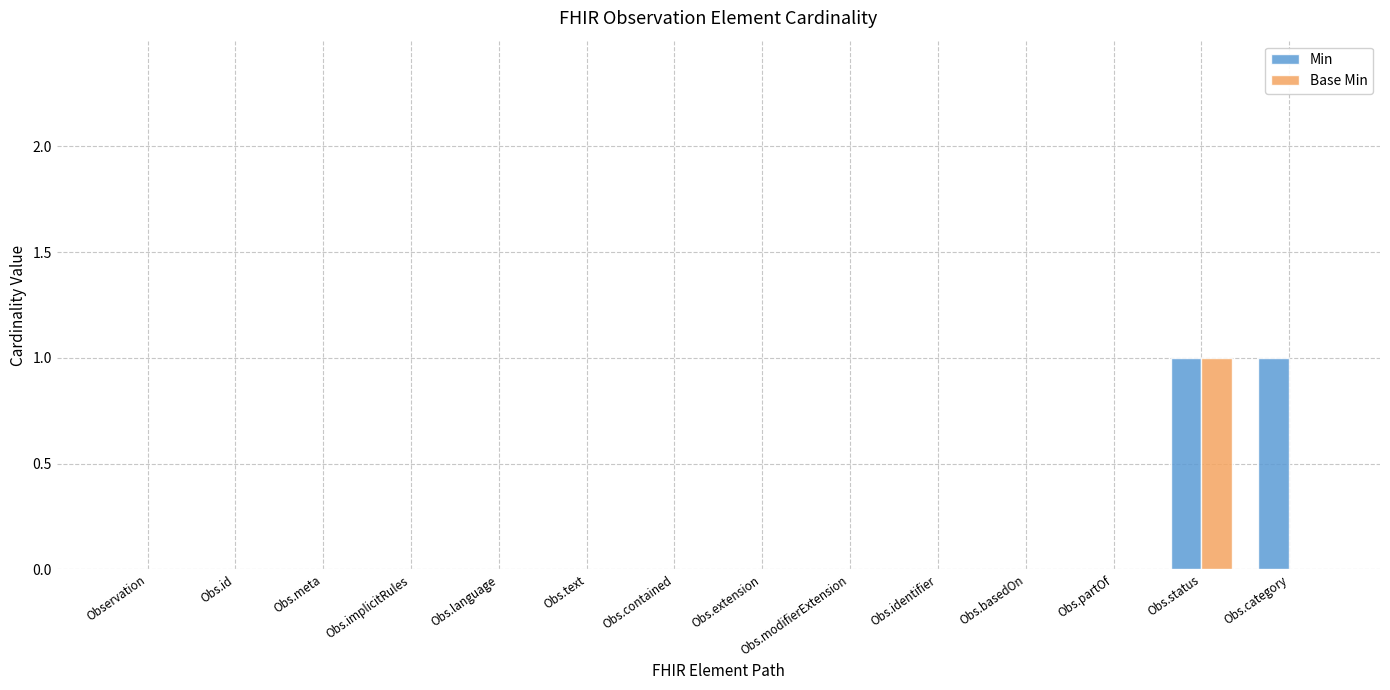

The Base Min series shows 1 at Obs.language. True or false?

False